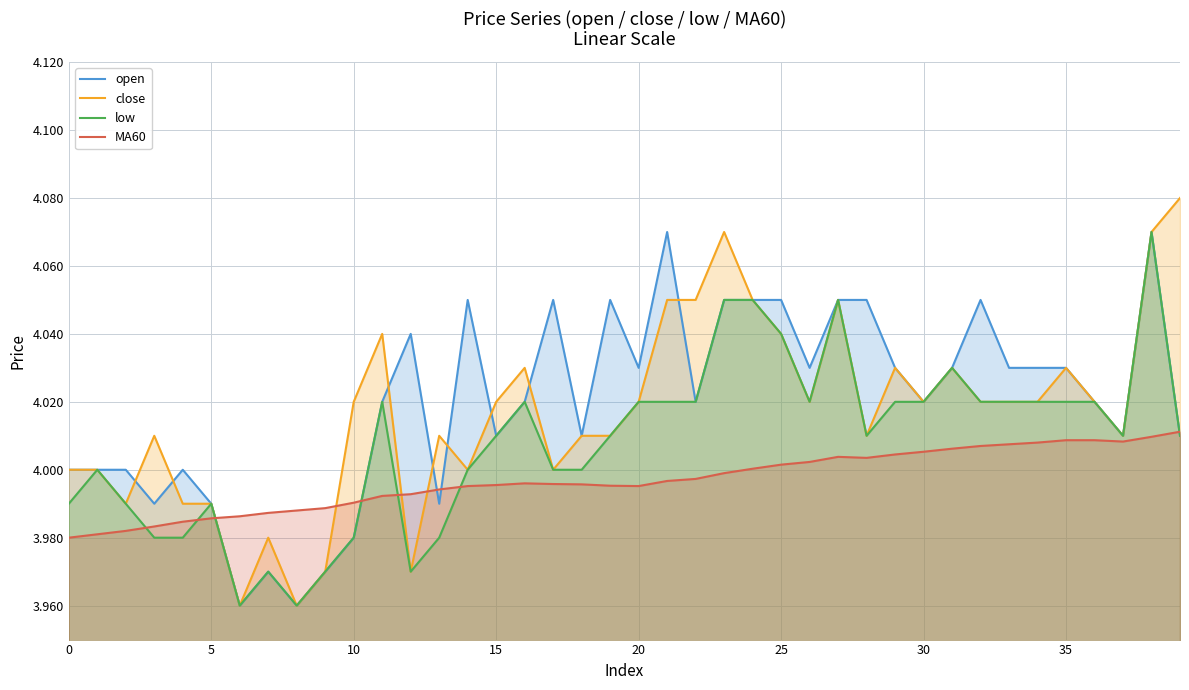

Is it true that low equals 1.7 at 15?

False